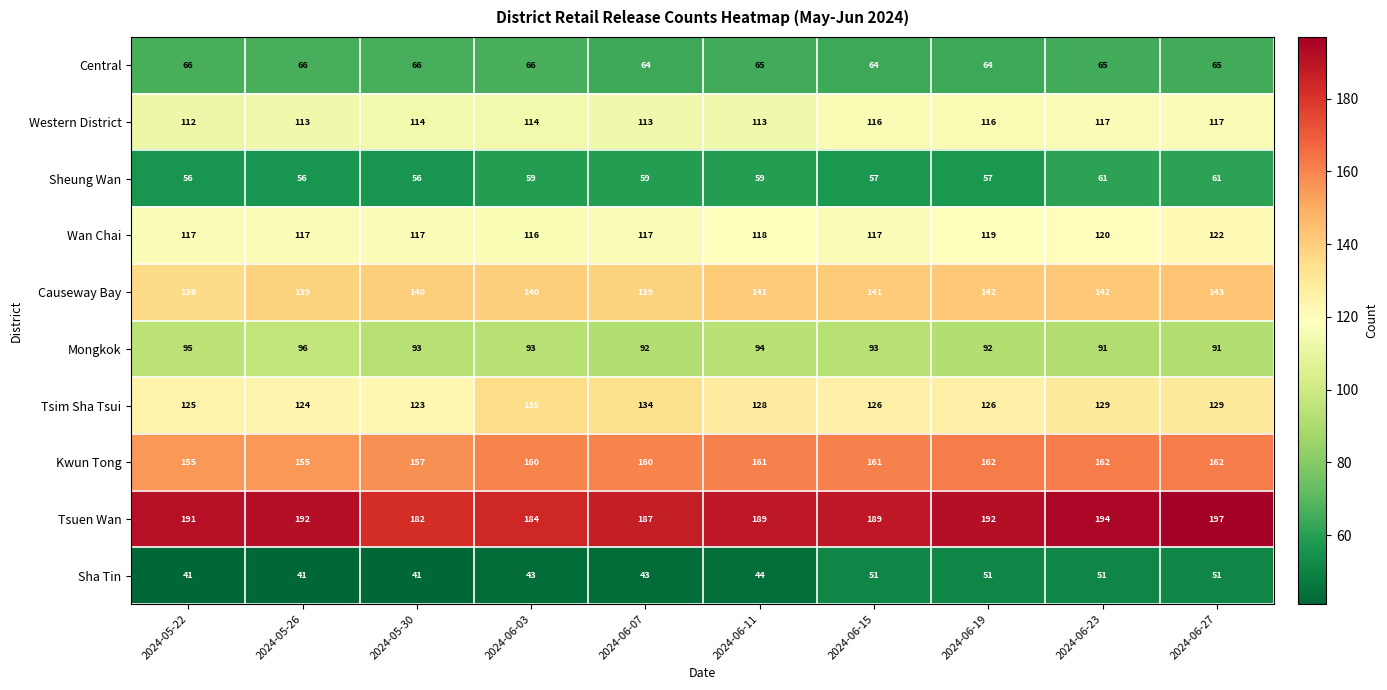

Which category has the highest value across all series?

2024-06-27